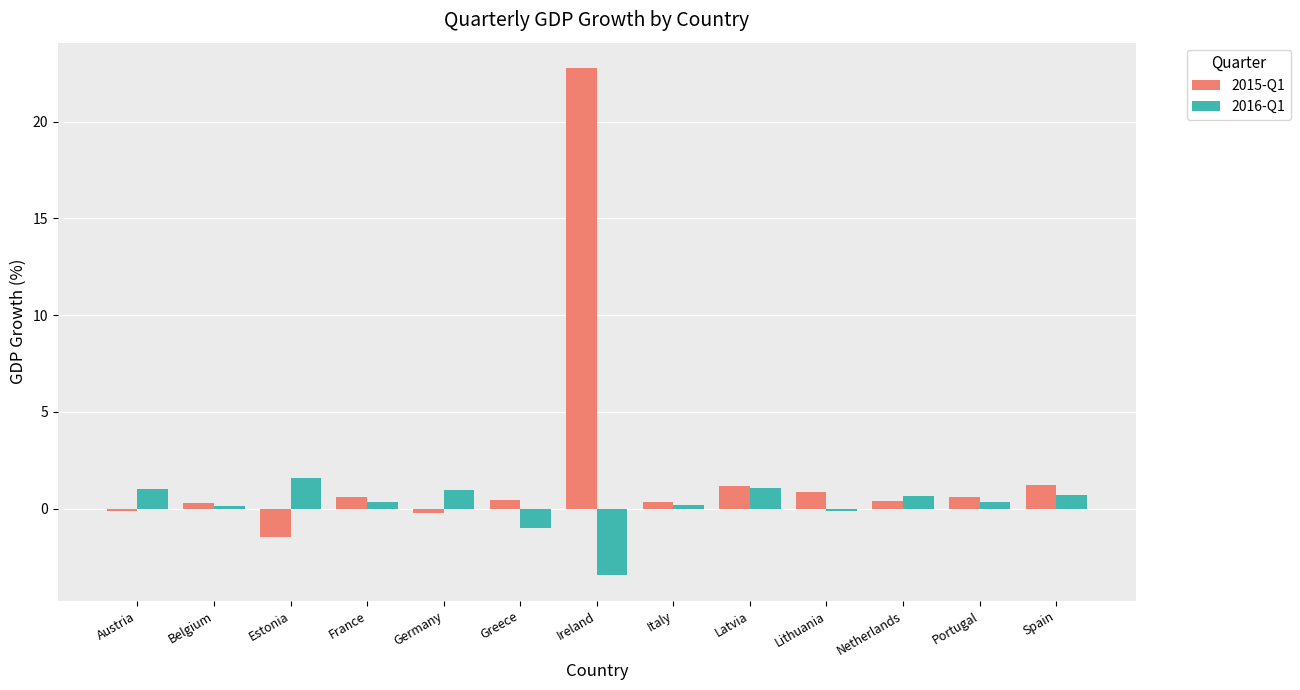

At which category is the sum across all series the highest?

Ireland